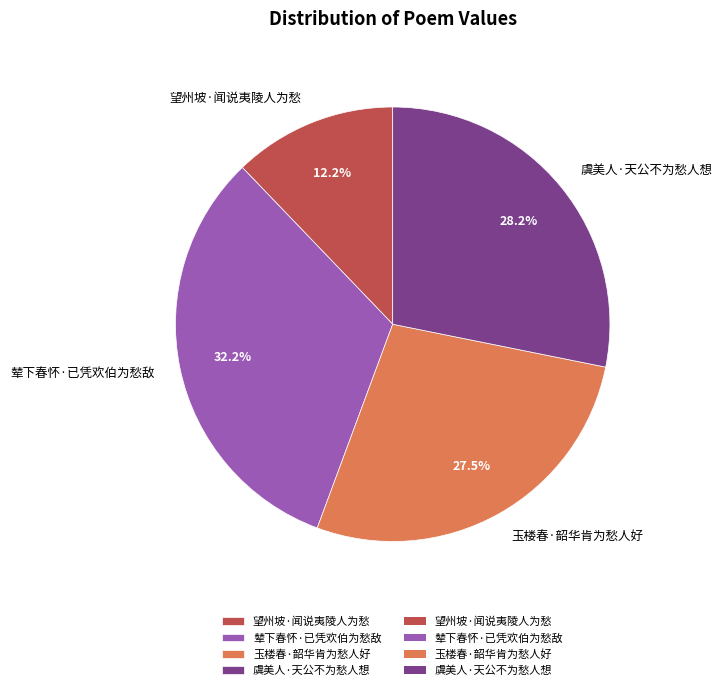

Is there any slice that represents more than half of the pie?

No